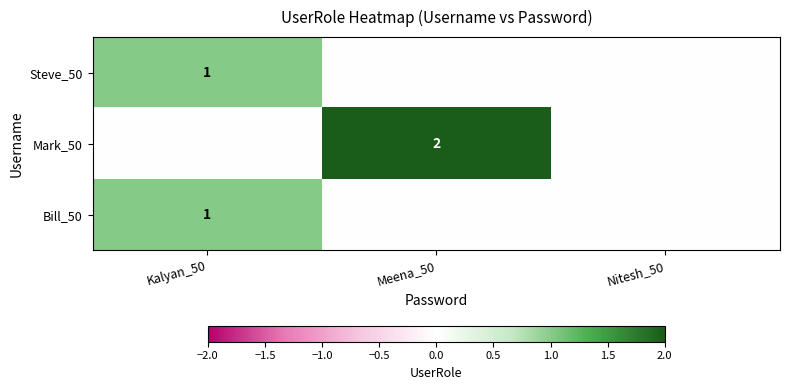

True or false: Bill_50 has a value of 1 at Kalyan_50.

True